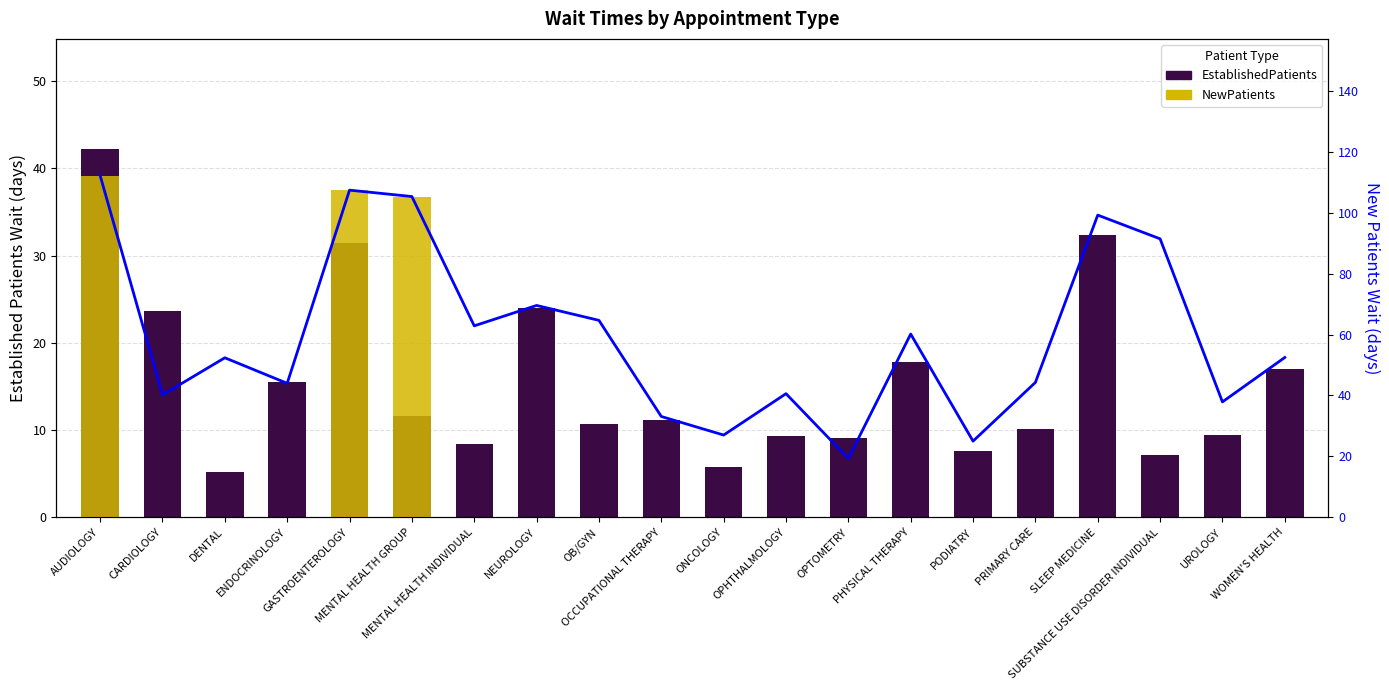

How many data points in NewPatients (top) are above 0?

3